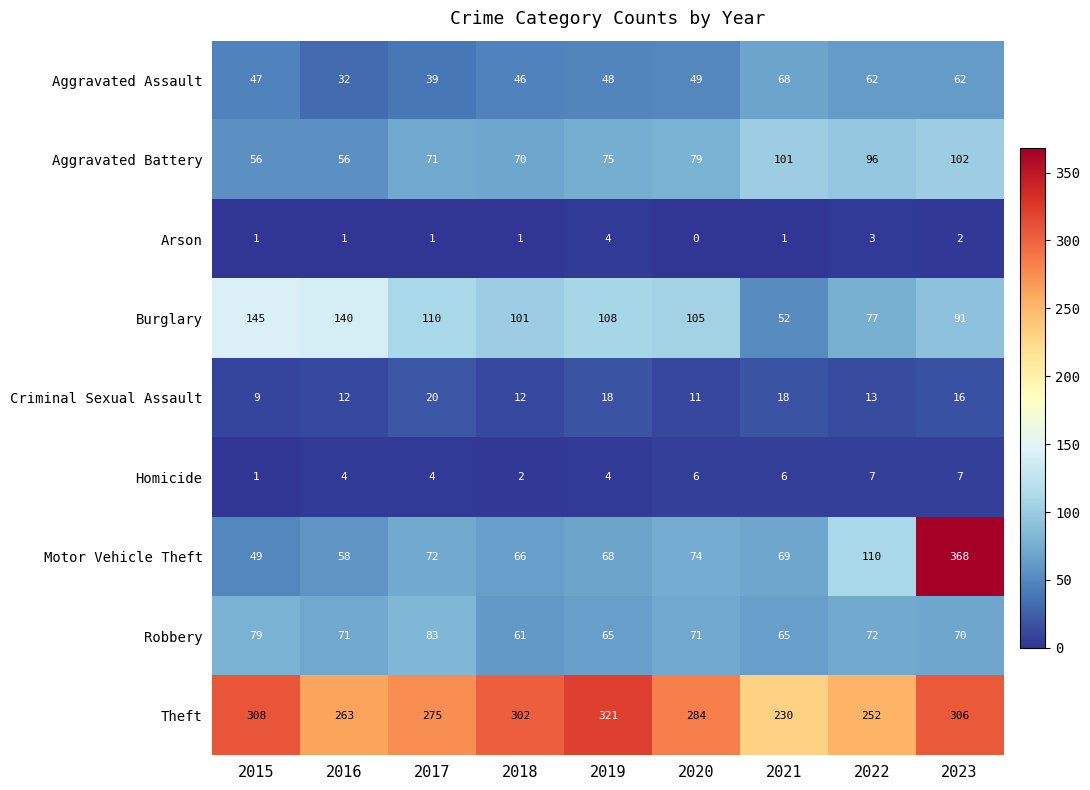

Where does the Criminal Sexual Assault series first go above 13?

2017